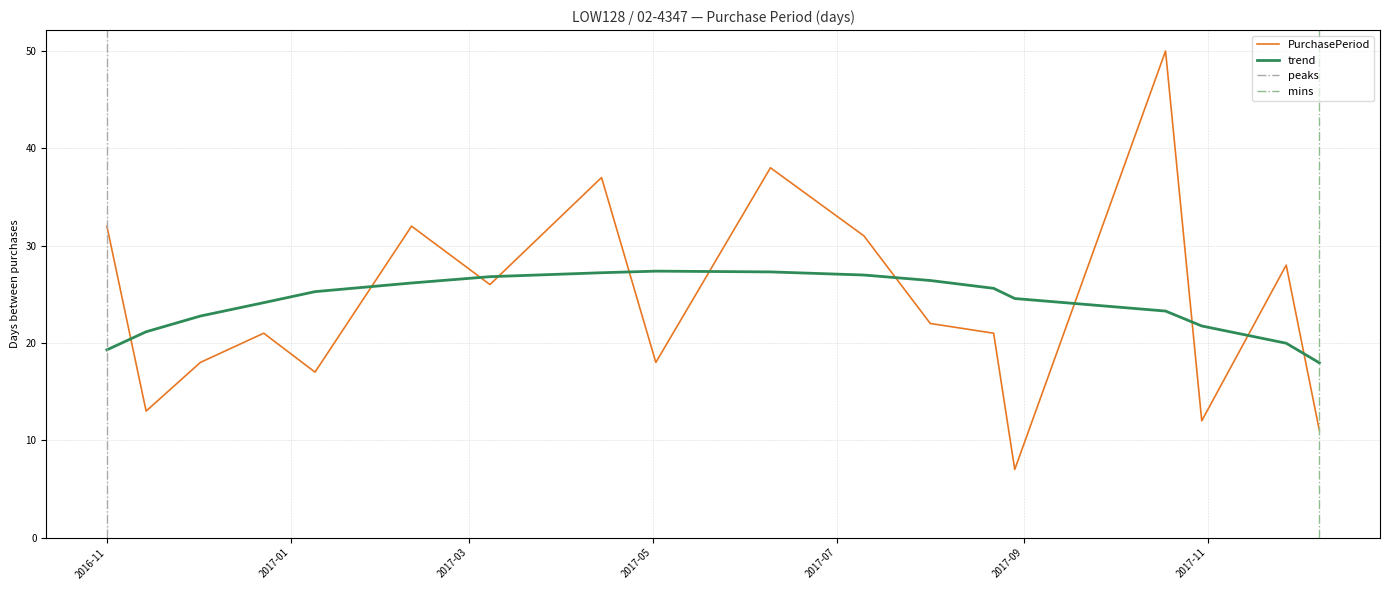

How many distinct data groups are displayed?

1